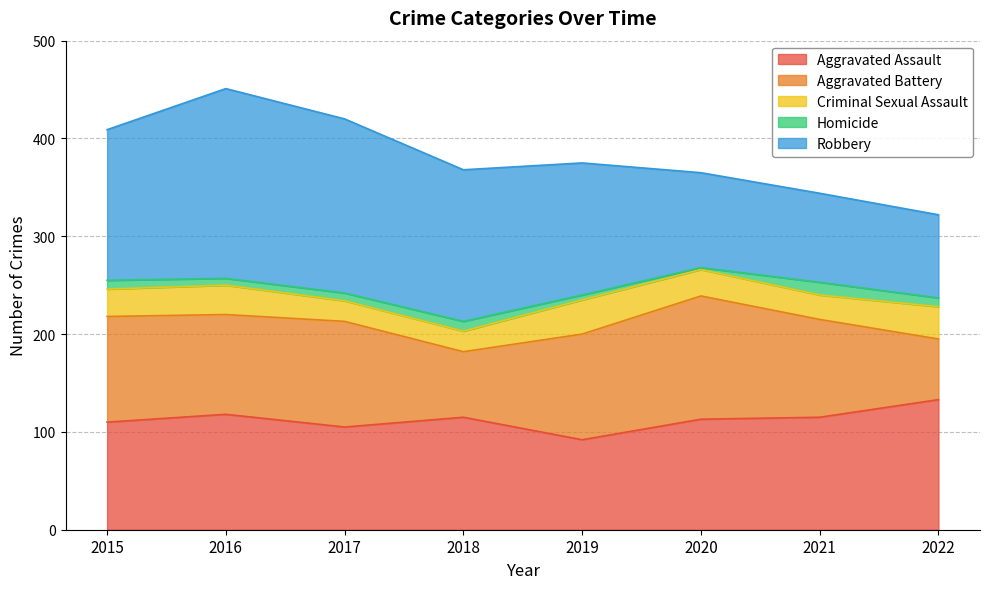

Does the chart display data point markers on the line(s)?

No